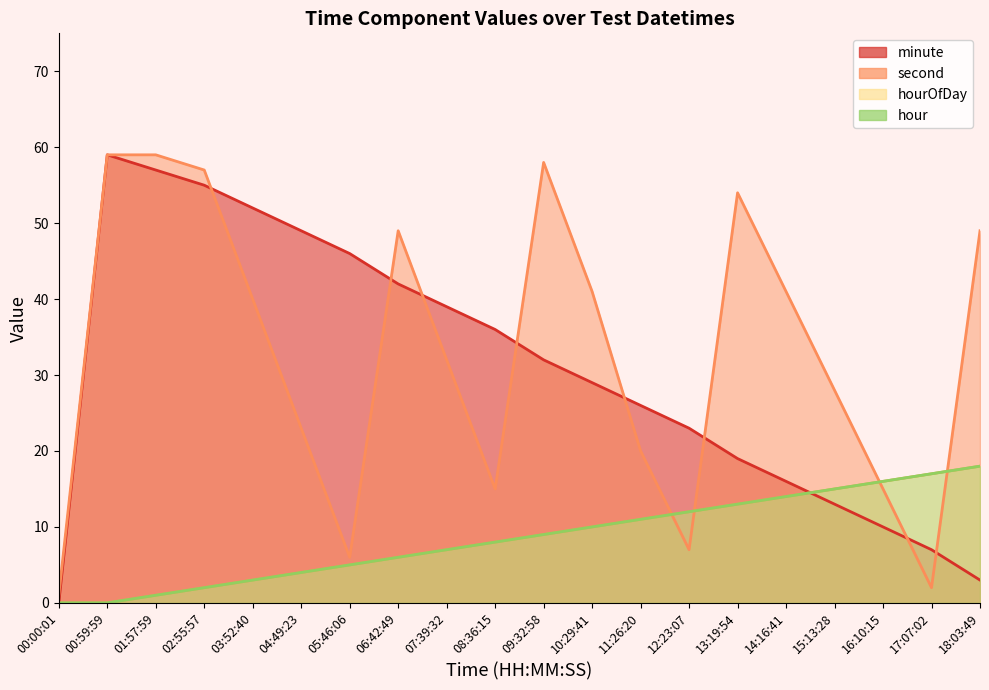

Where do minute and hourOfDay first cross each other?

14:16:41 and 15:13:28